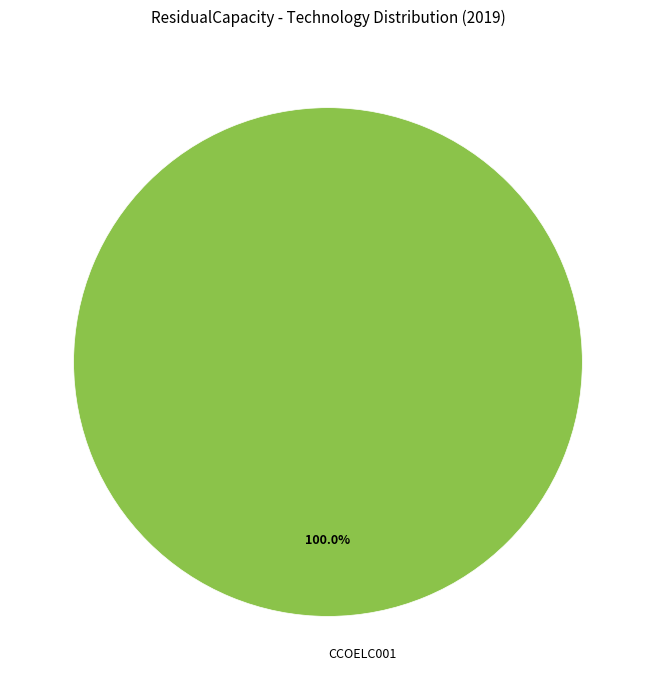

What is the majority slice?

CCOELC001